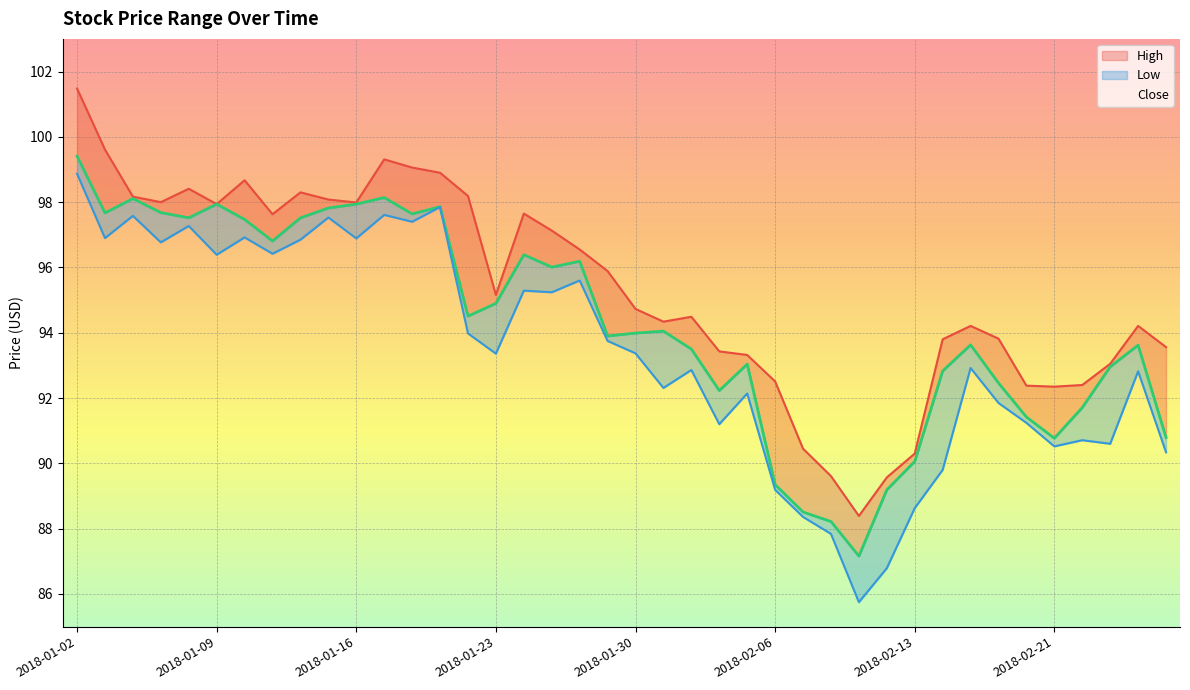

Which series has the largest total across all categories?

High